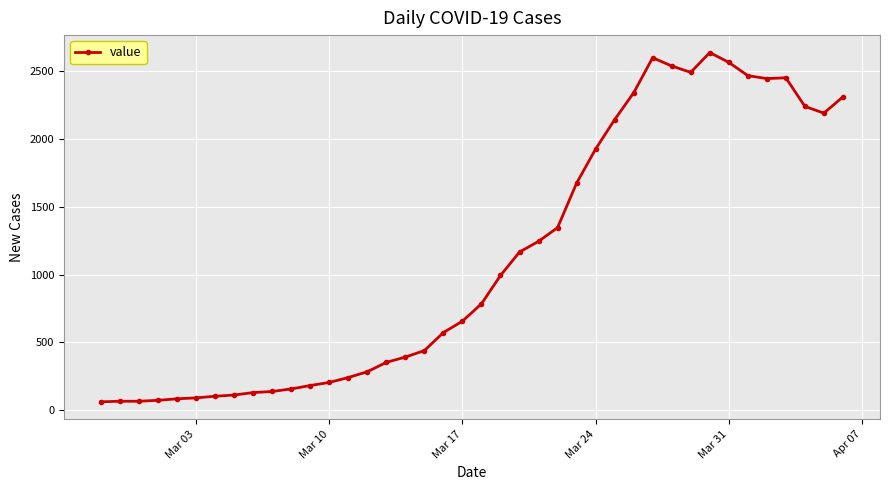

How many distinct data groups are displayed?

1